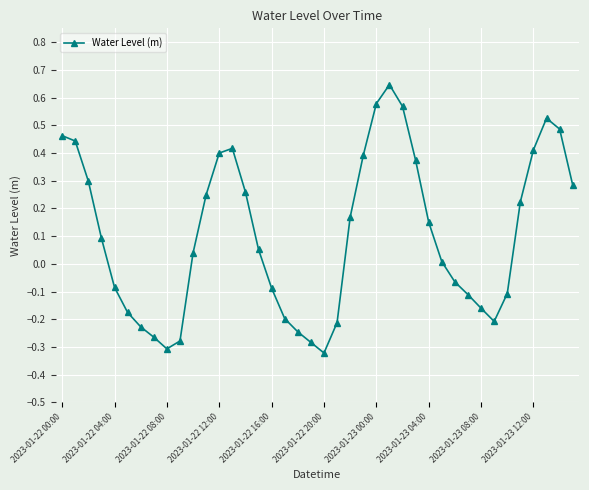

How many points are lower than both their immediate neighbors (excluding endpoints)?

3